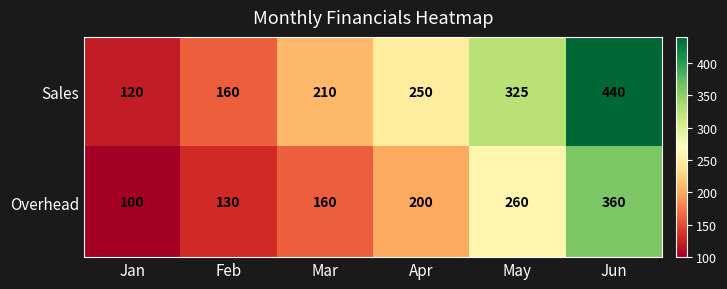

Which label corresponds to the smallest value in the chart?

Jan